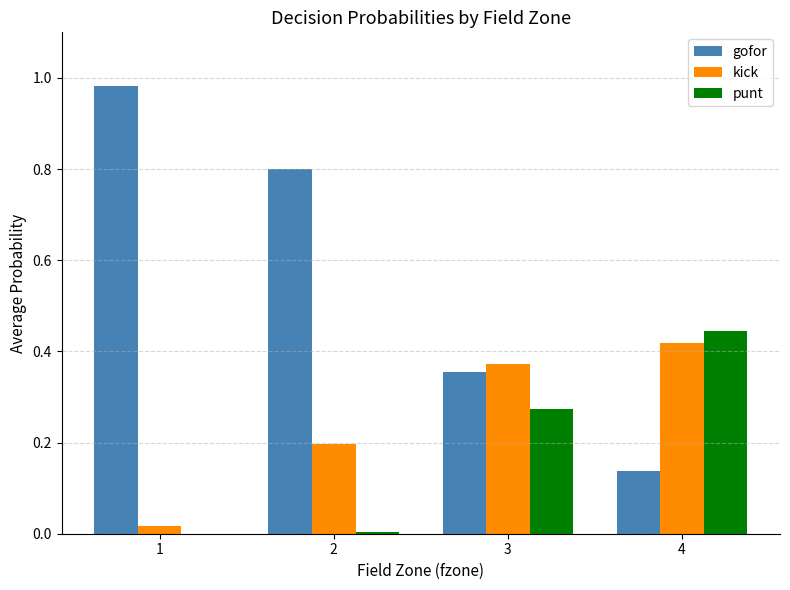

Between 2 and 4, which series saw the biggest shift?

gofor